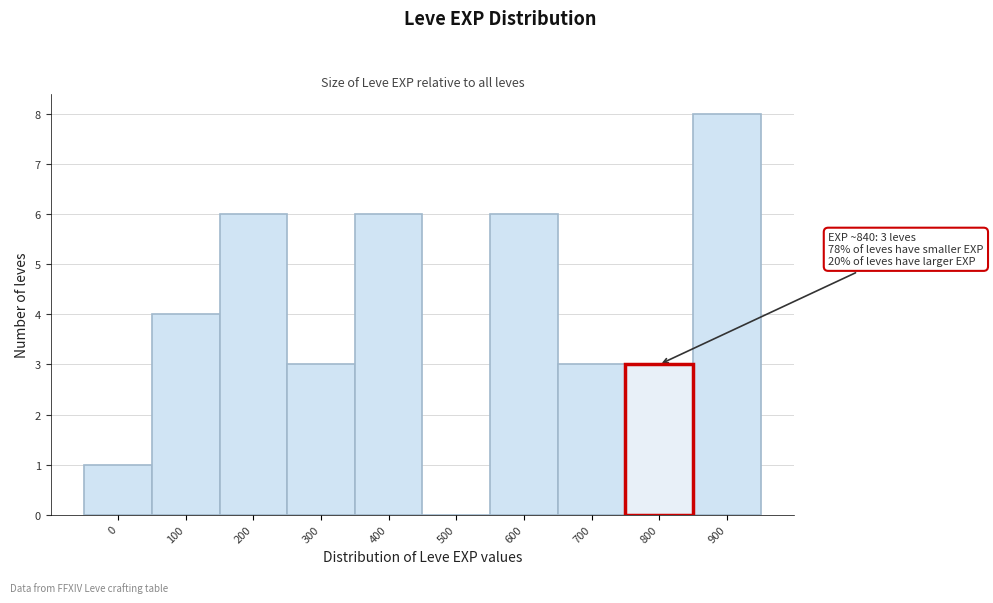

Reading right to left, transcribe all the data shown in this chart.

900=8	800=3	700=3	600=6	500=0	400=6	300=3	200=6	100=4	0=1